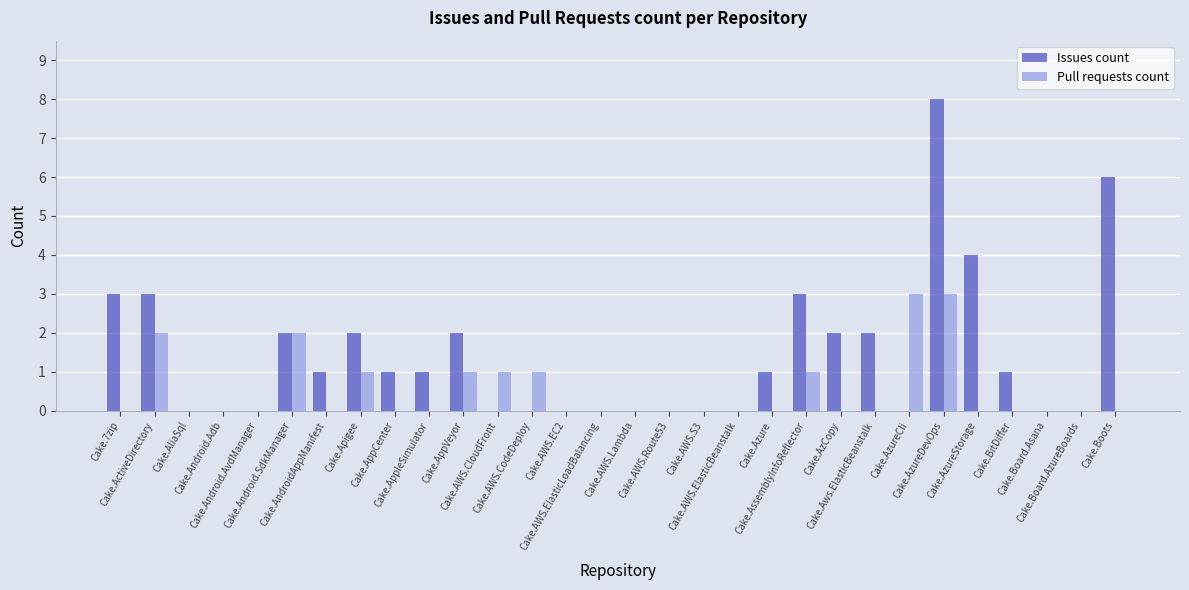

Which series has the largest total across all categories?

Issues count